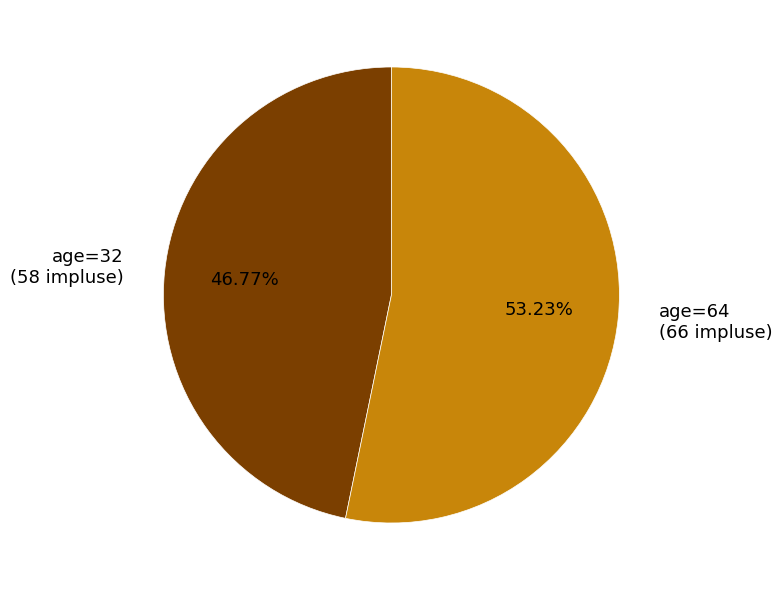

Count the number of slices in the pie.

2